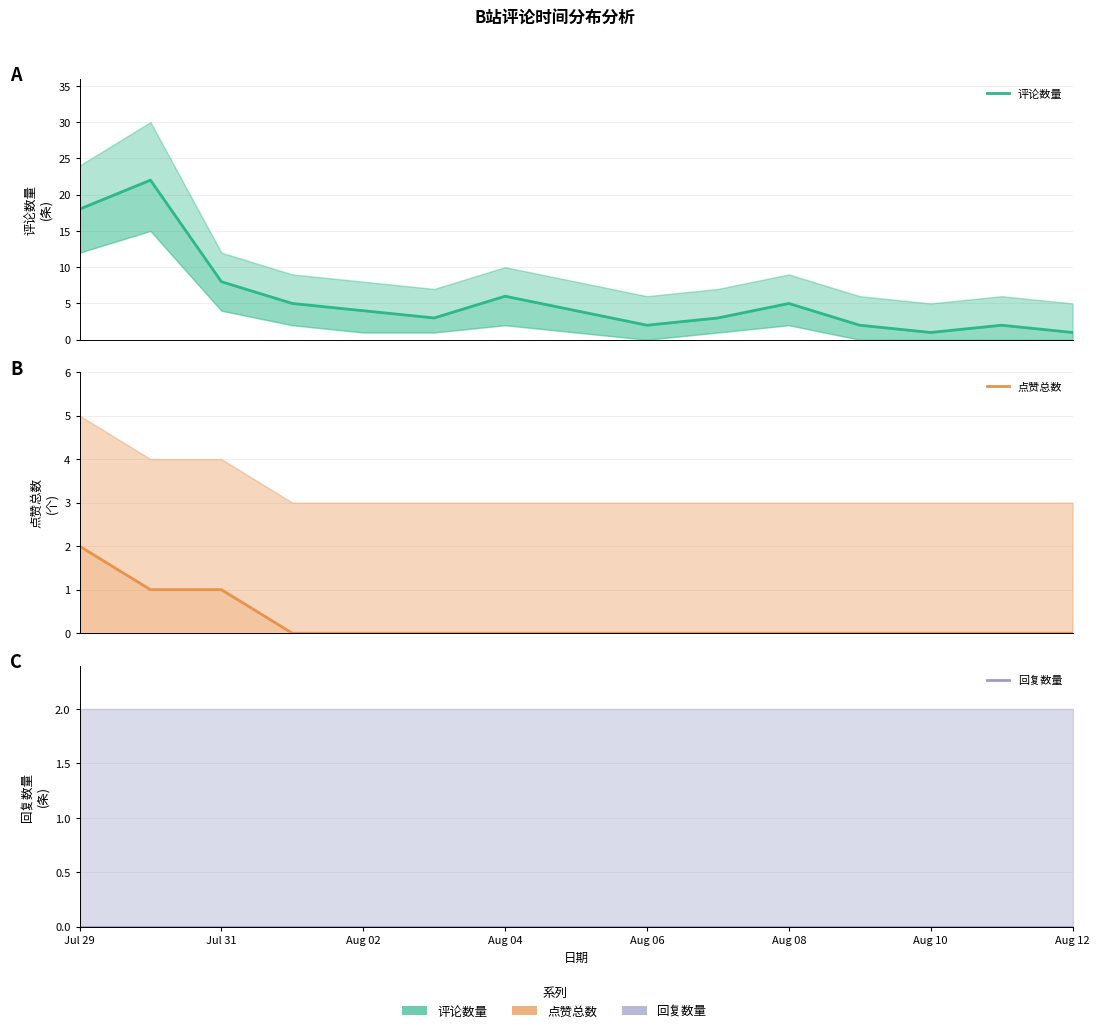

The 点赞总数 series shows -1 at 11. True or false?

False